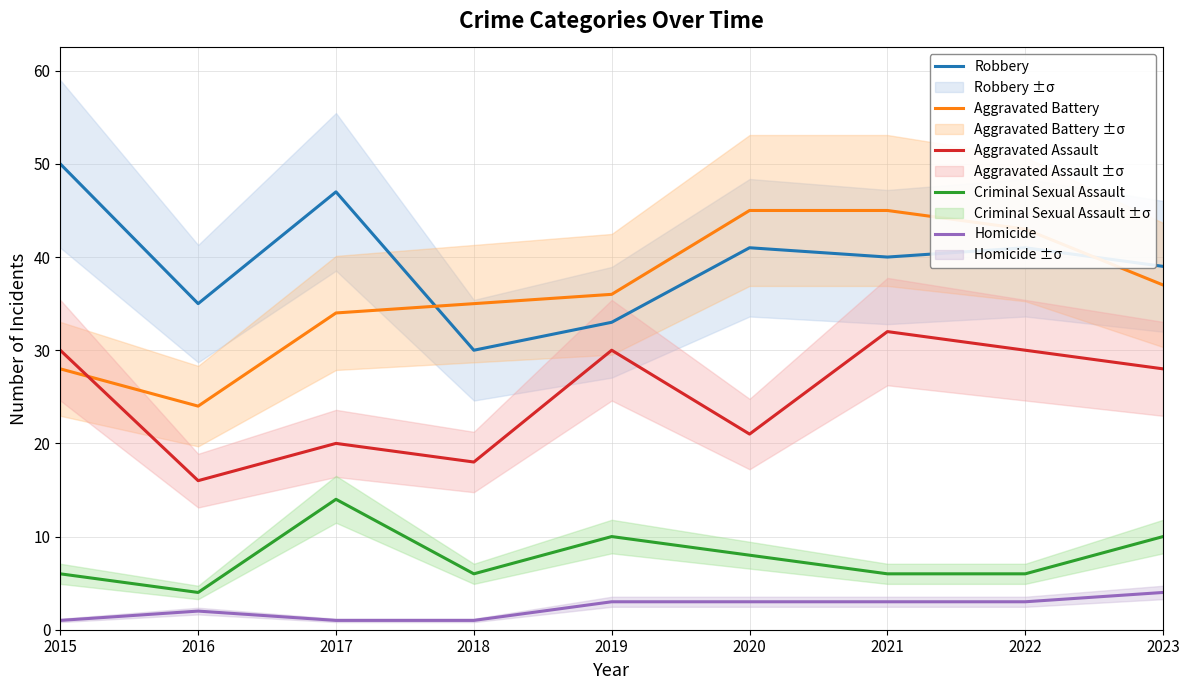

True or false: Aggravated Assault has more than 1 points higher than both neighbors.

True